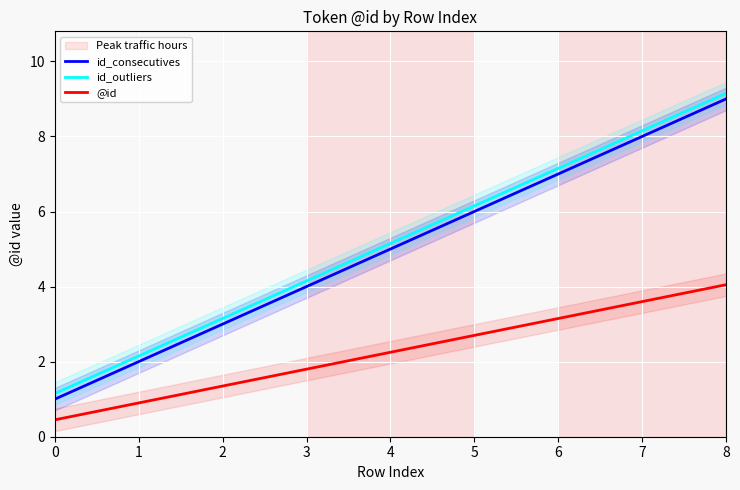

Rank the series at 4 from lowest to highest value.

@id, id_consecutives, id_outliers